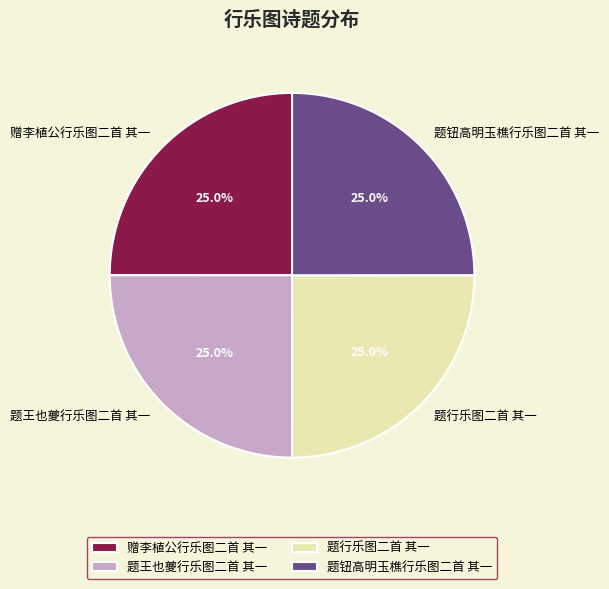

Is there a majority slice in this chart?

No